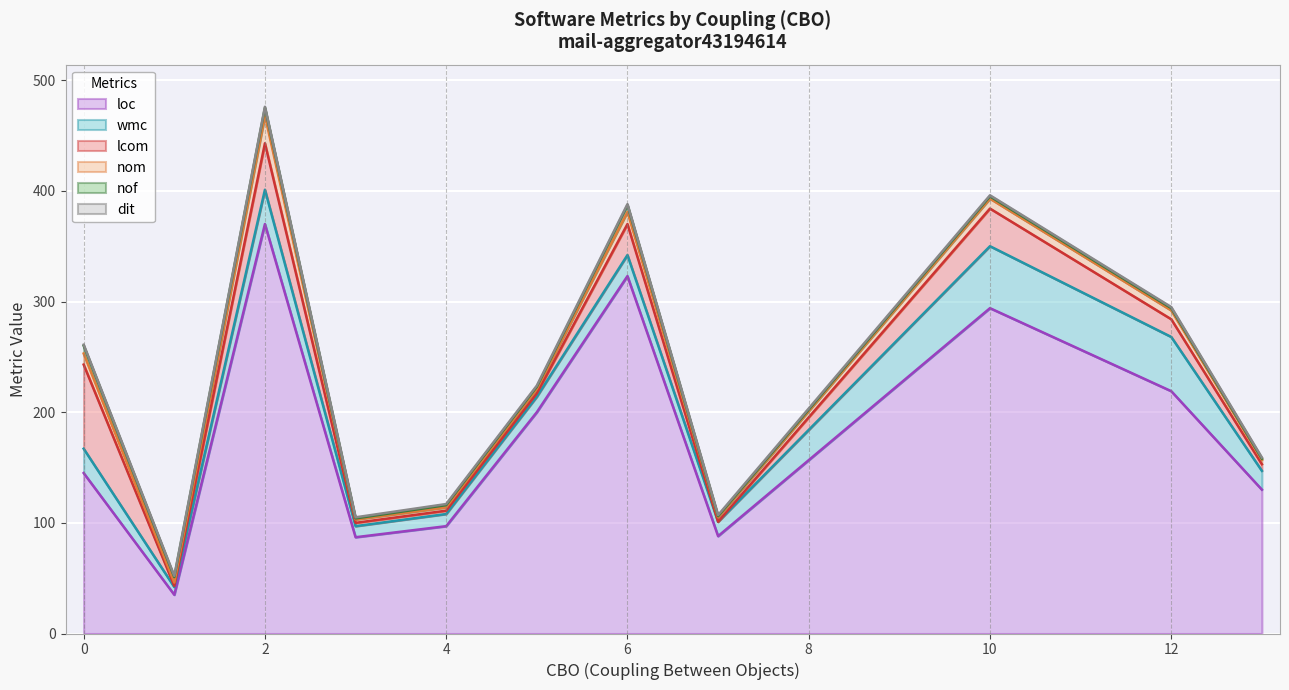

What is the total value across all series at 0?

261